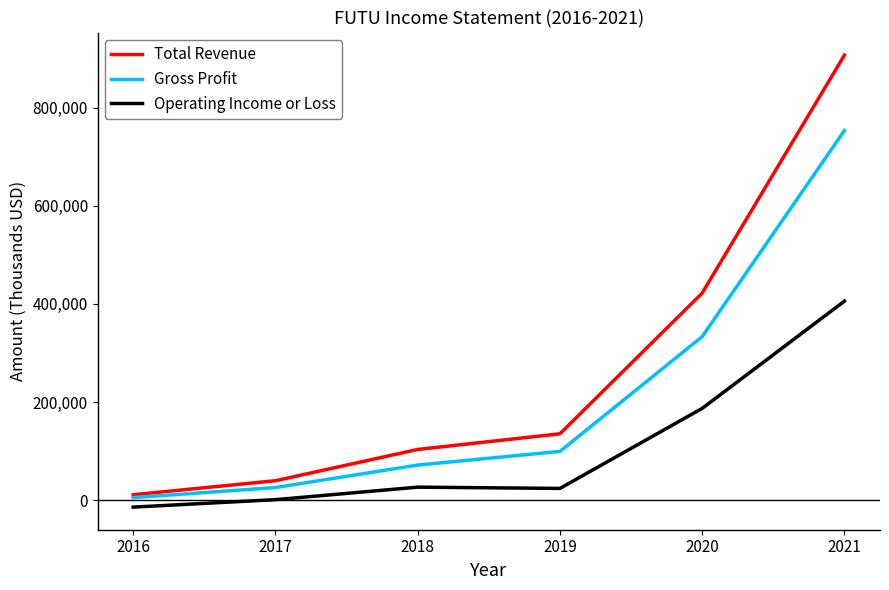

What is the approximate value of Operating Income or Loss at 2017, to the nearest 10?

1100